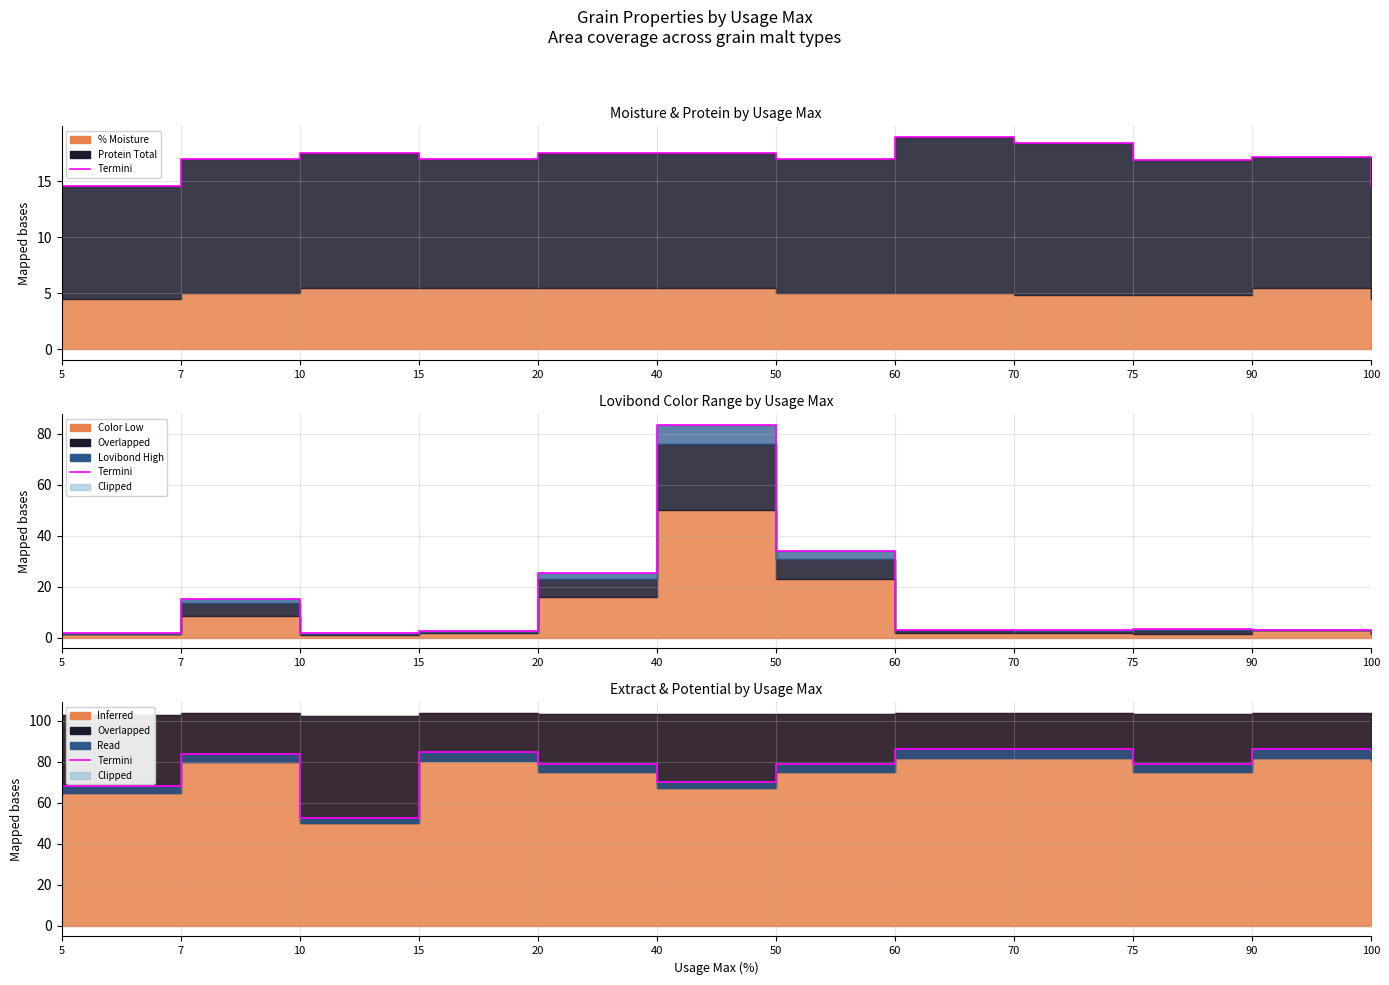

How many categories are shown in the chart?

12